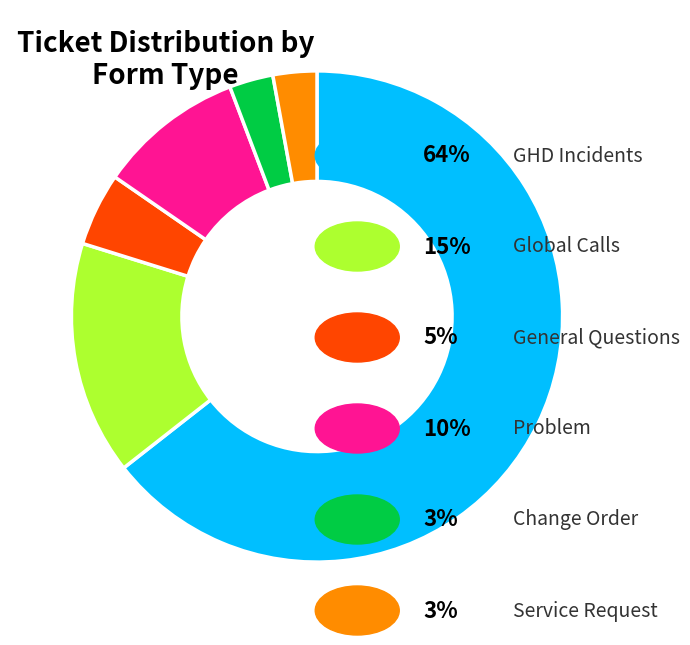

Is there a majority slice in this chart?

Yes